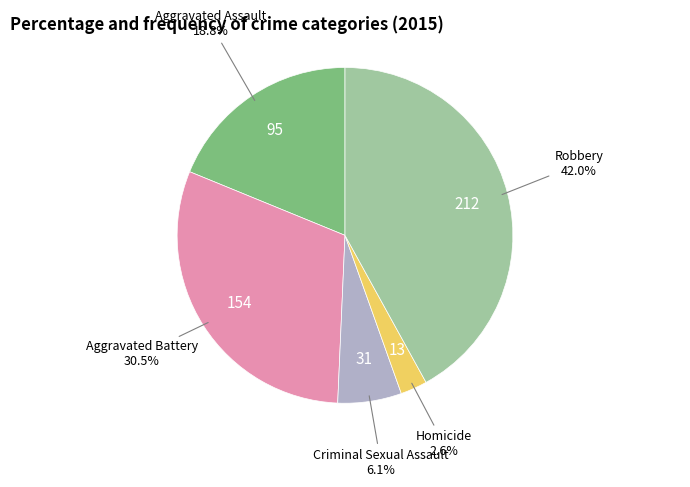

Combined, do Aggravated Assault and Homicide account for over 50%?

No